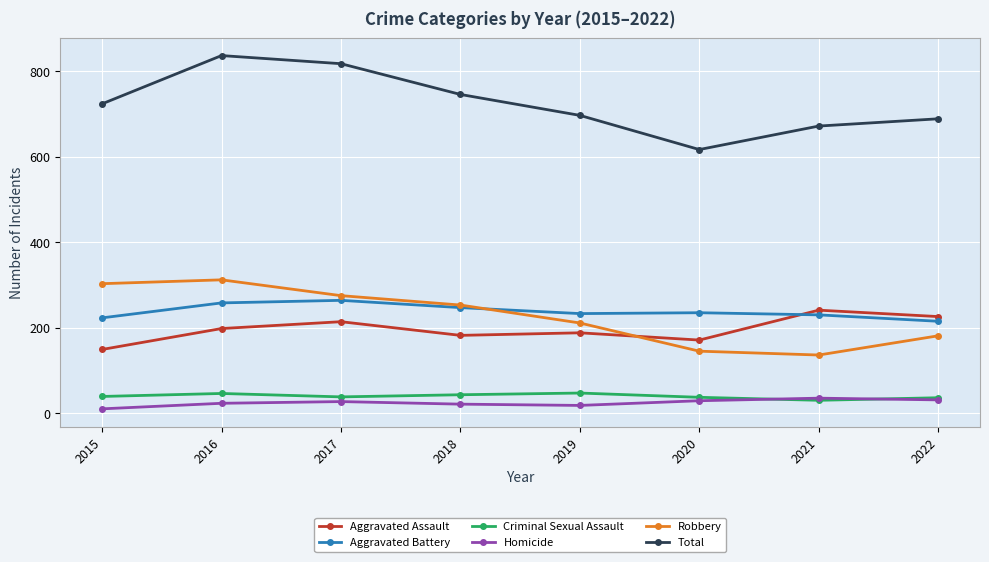

Which label corresponds to the smallest value in the chart?

2015